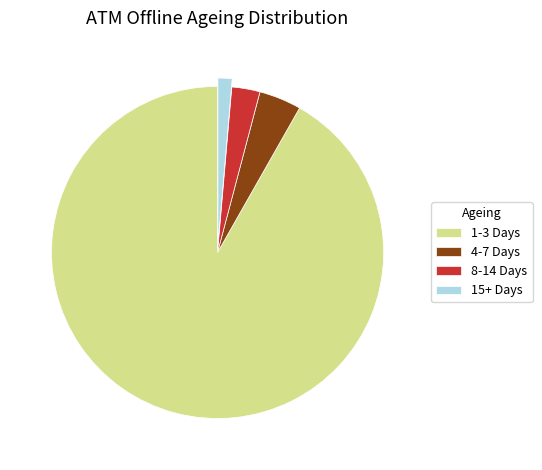

Which category has the smallest portion of the pie?

15+ Days